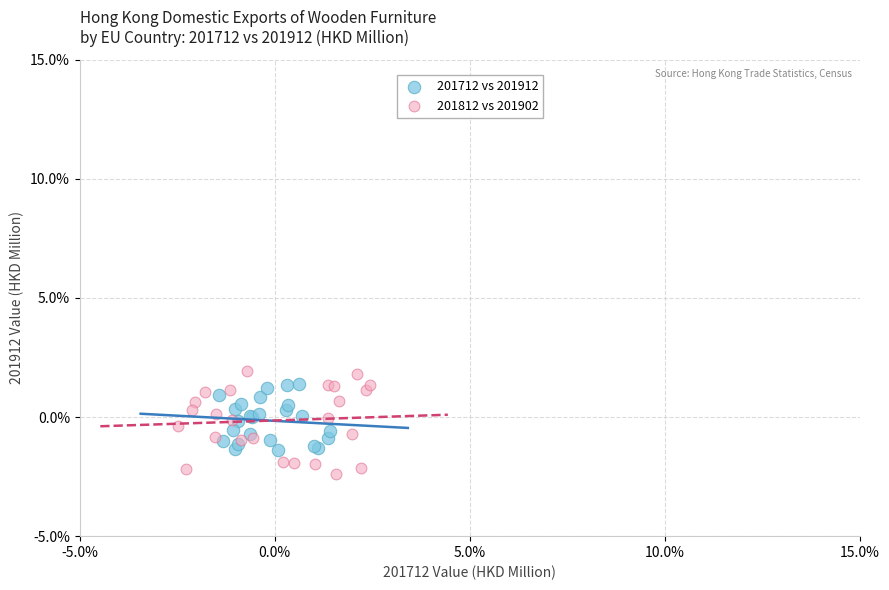

What are all the series names shown in the legend?

201712 vs 201912, 201812 vs 201902